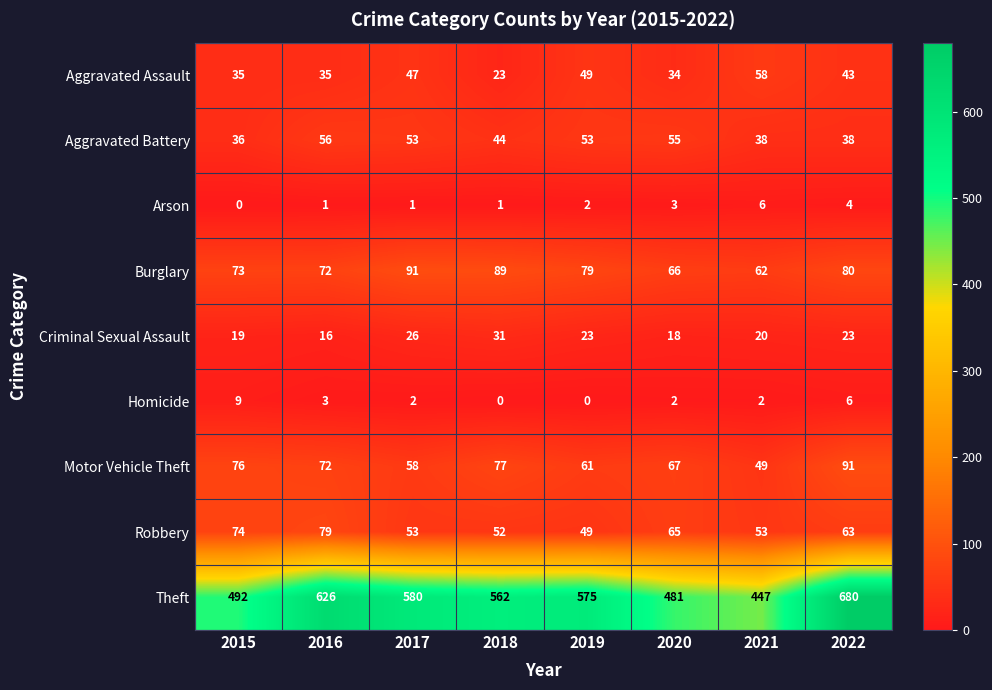

What is the total value across all series at 2017?

911